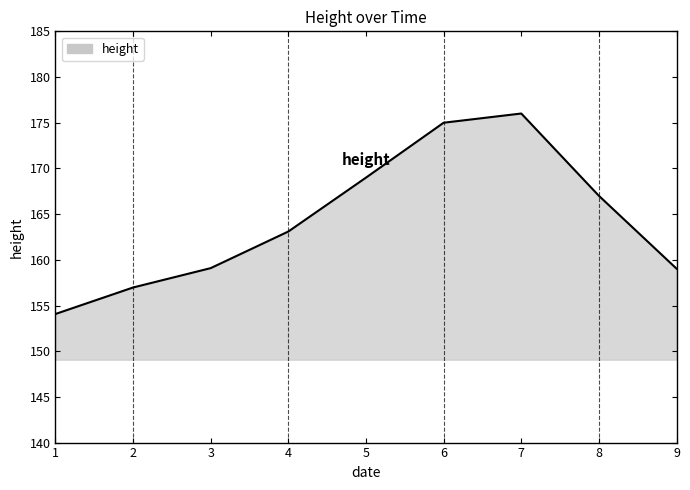

Approximately how many times larger is the value at 7 compared to 3?

1.1